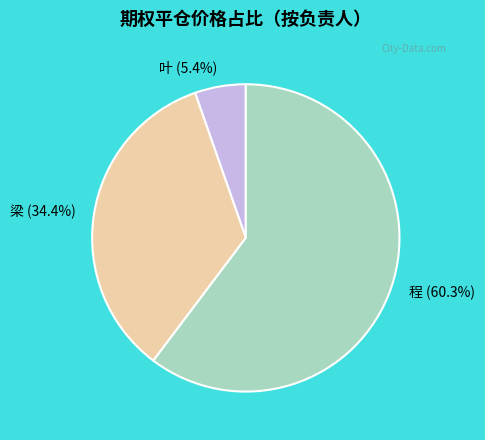

To the nearest percent, what percentage of the pie is 程?

60%